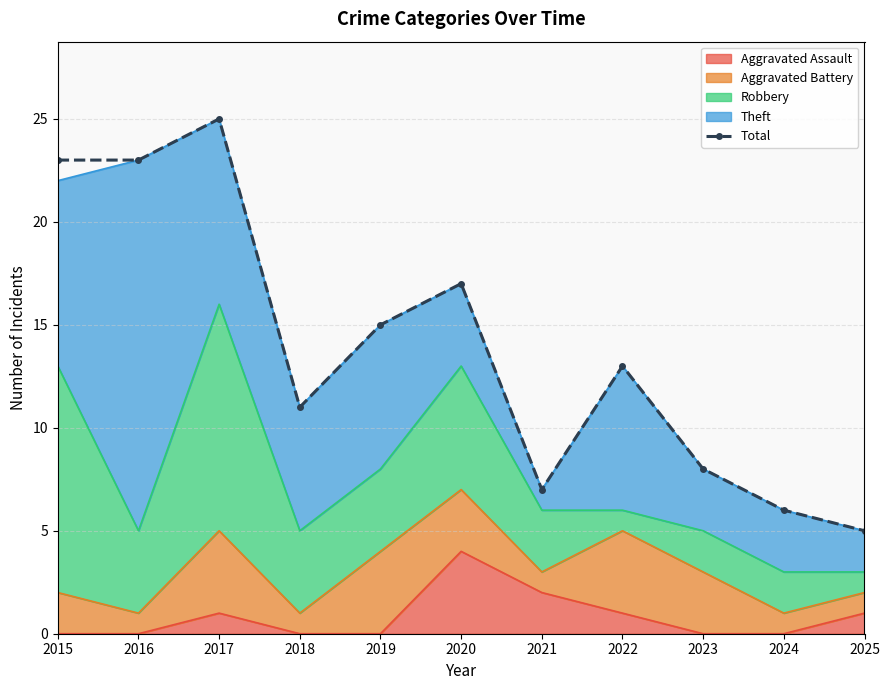

Is it true that the value at 2019 is 4?

False